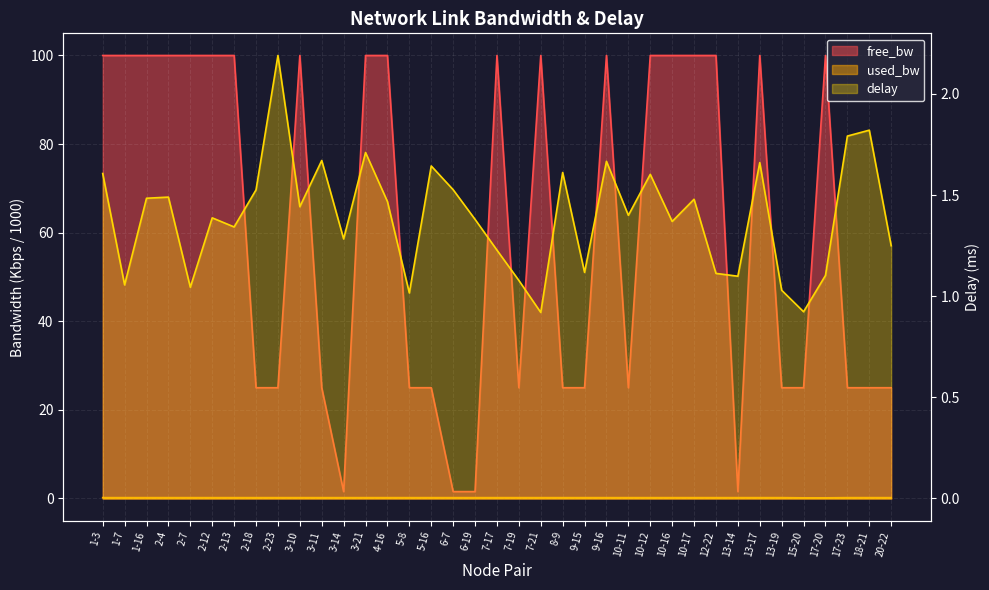

Where is delay nearest to the value 1?

5-8